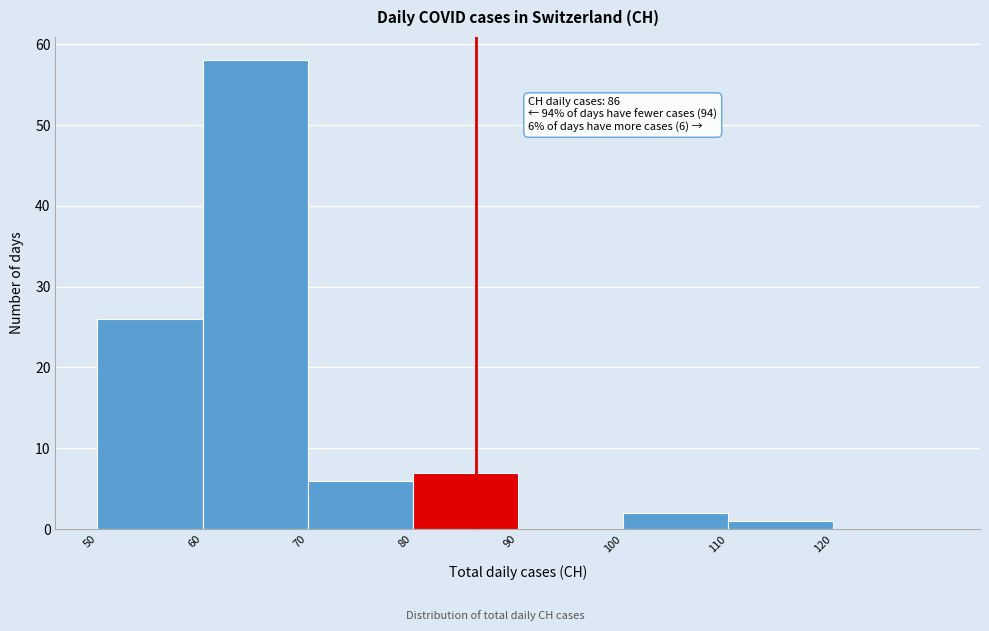

Over which range of the x-axis is the bar tallest?

60 to 70